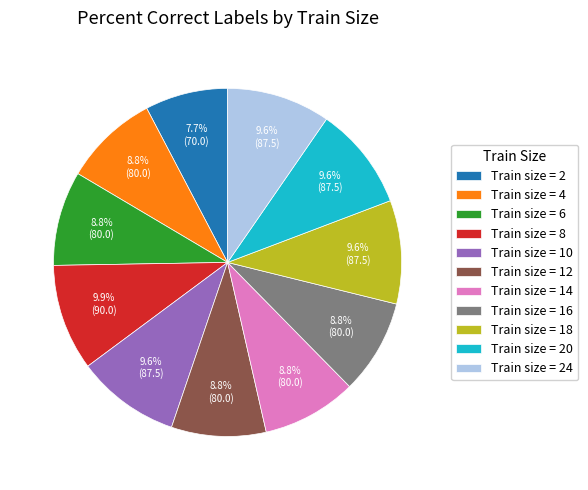

Between Train size = 14 and Train size = 2, which is larger?

Train size = 14